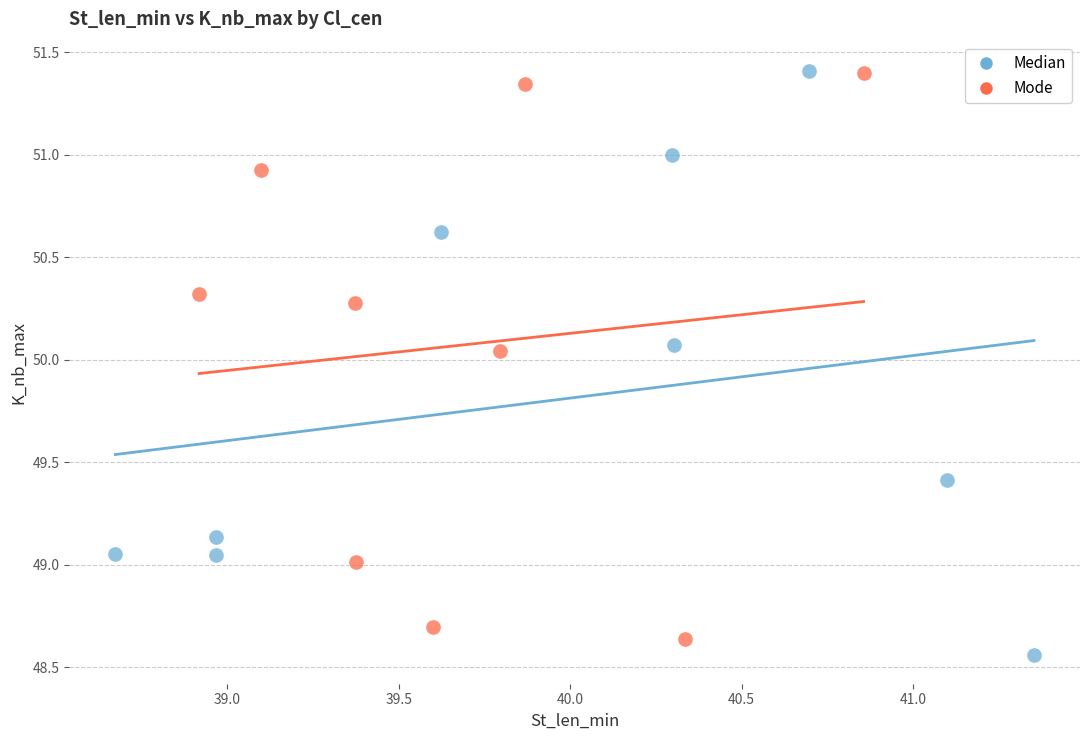

Which series has the widest spread of Y values?

Median